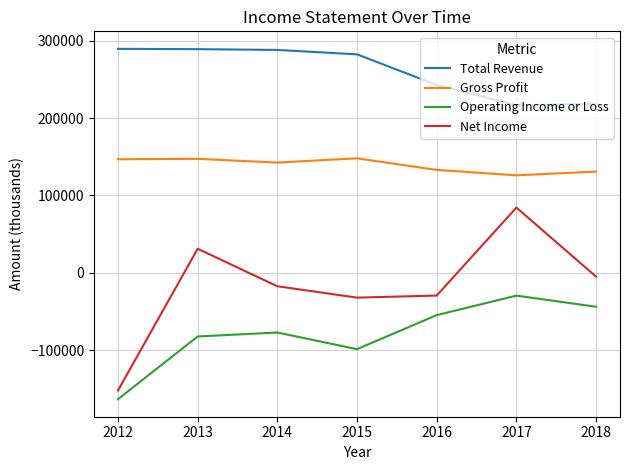

What is the minimum value for Gross Profit?

126000